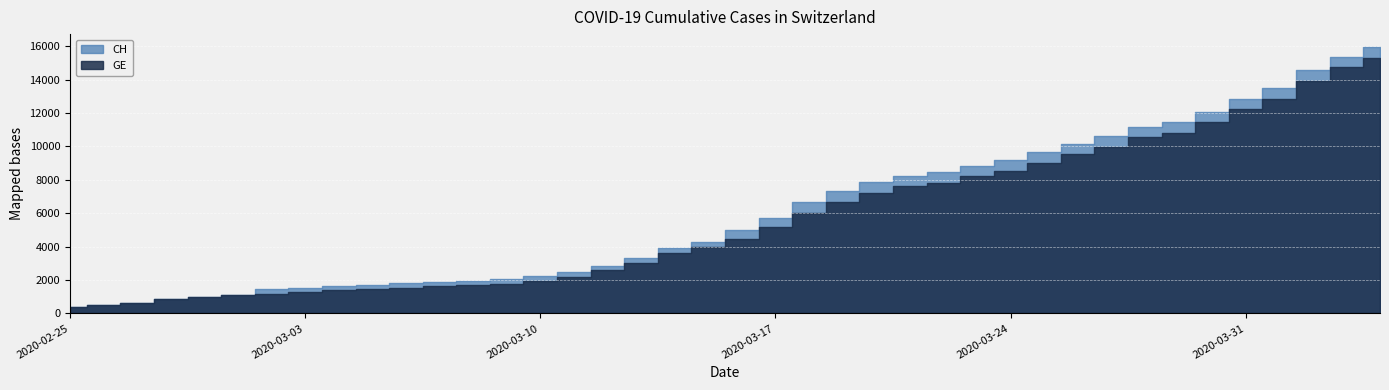

How many series are shown in this chart?

2